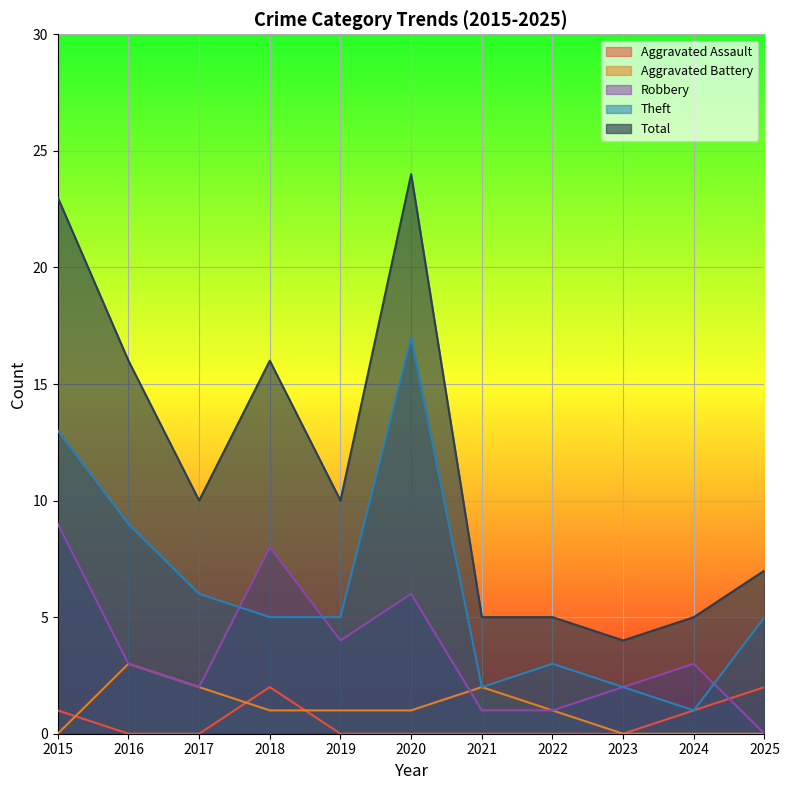

What is the sum of all Aggravated Assault values?

6